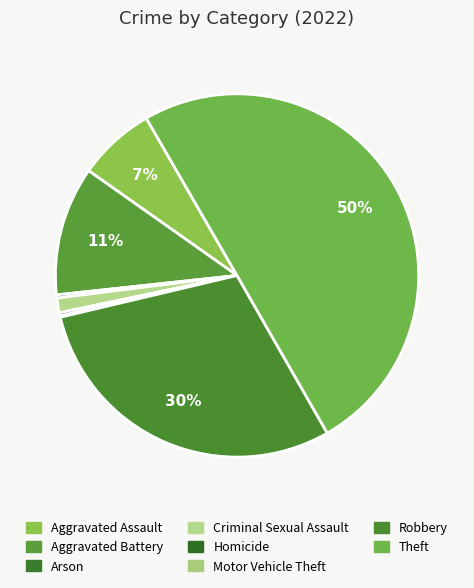

How many slices are in this pie chart?

8